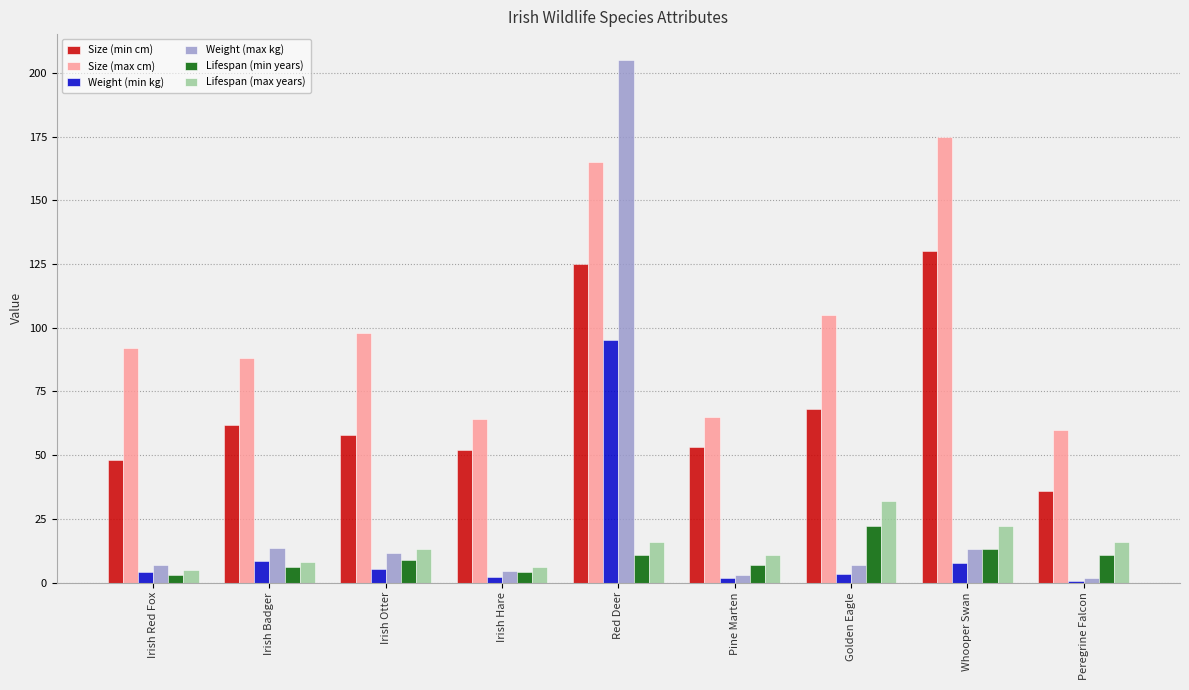

Which series changed the most between Red Deer and Pine Marten?

Weight (max kg)